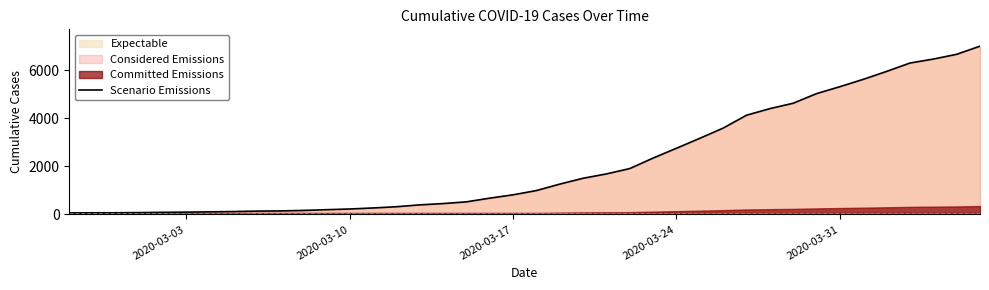

What is the difference between the second highest and minimum values?

6600